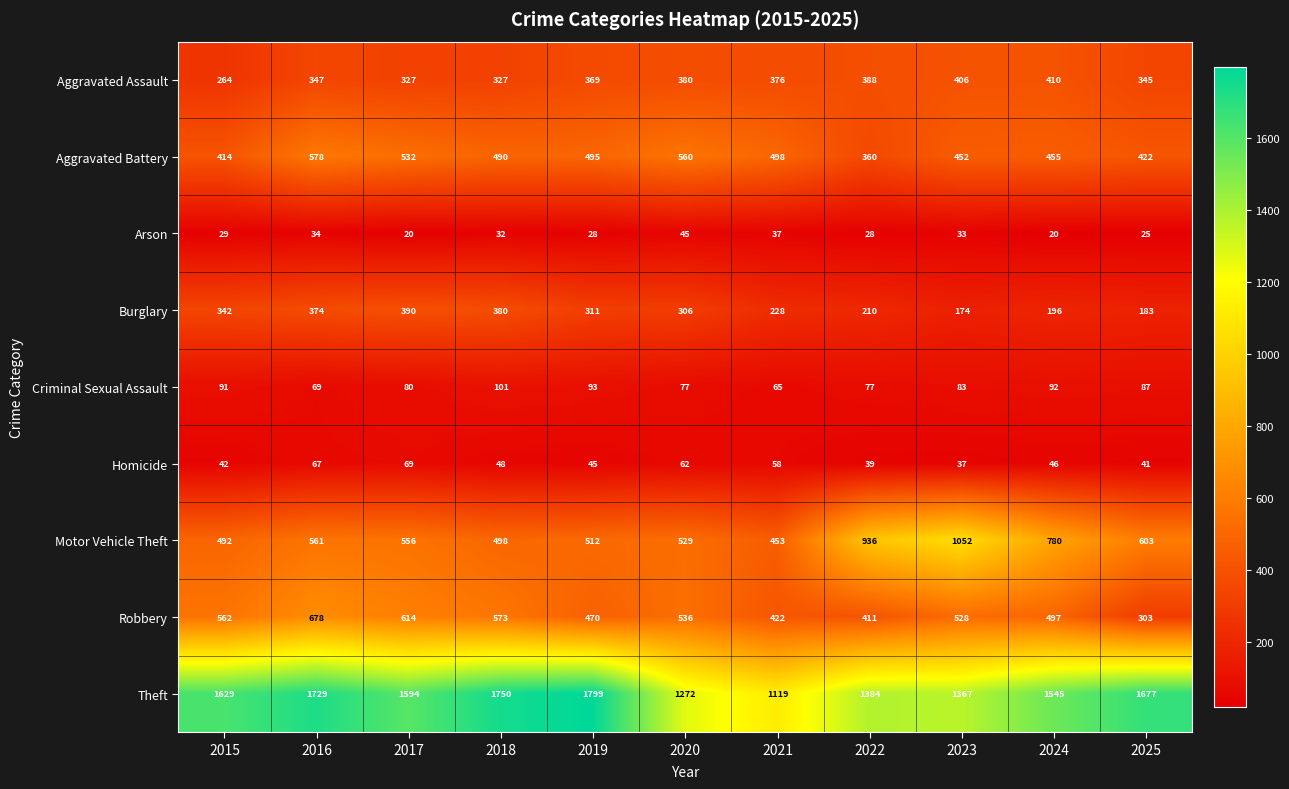

Rank the series by their maximum value, from highest to lowest.

Theft, Motor Vehicle Theft, Robbery, Aggravated Battery, Aggravated Assault, Burglary, Criminal Sexual Assault, Homicide, Arson